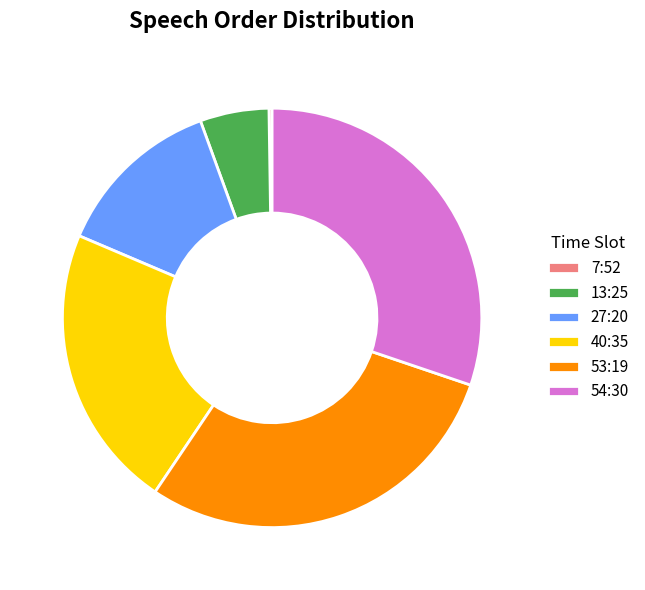

What is the ratio of the value at 40:35 to the value at 27:20?

1.7